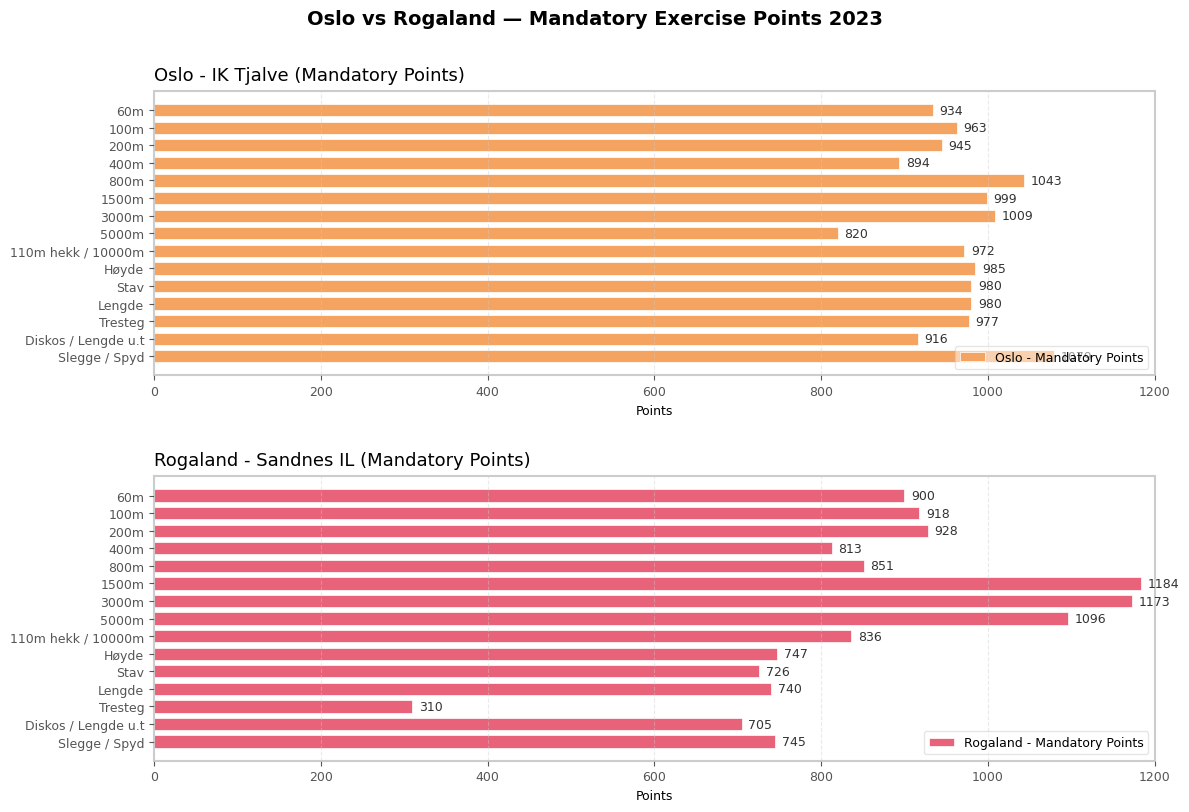

What is the difference between the maximum and second lowest values in the Oslo - Mandatory Points series?

185